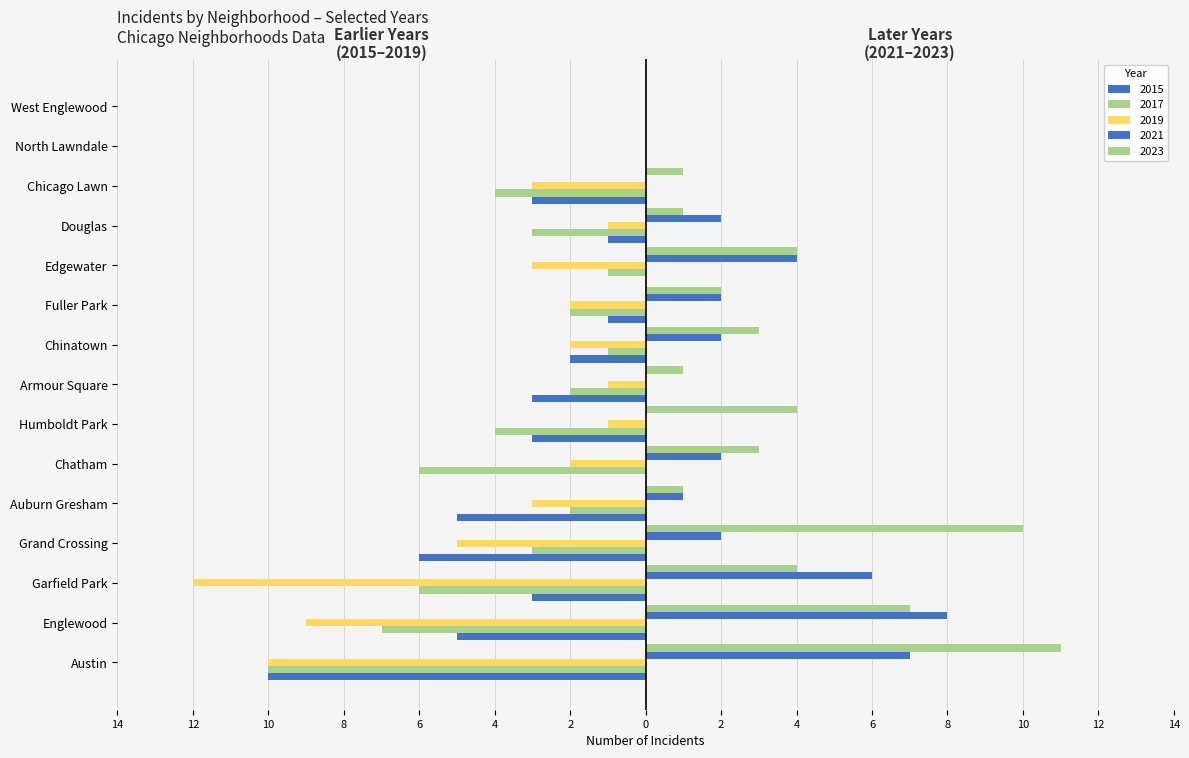

At which category does the chart reach its peak across all series?

Austin